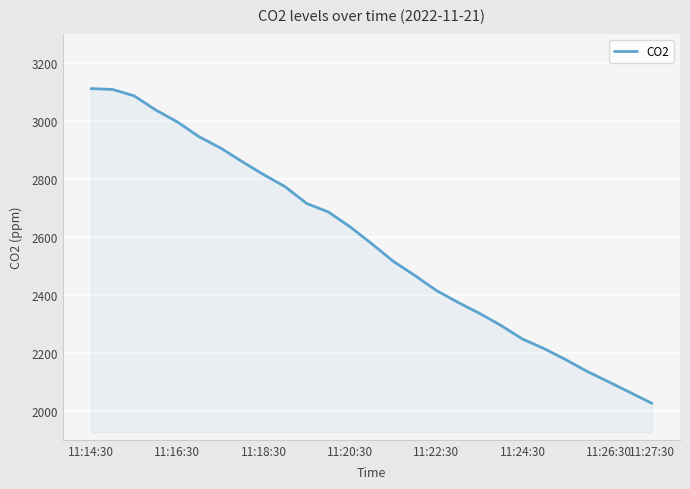

How many lines are shown in the chart?

1